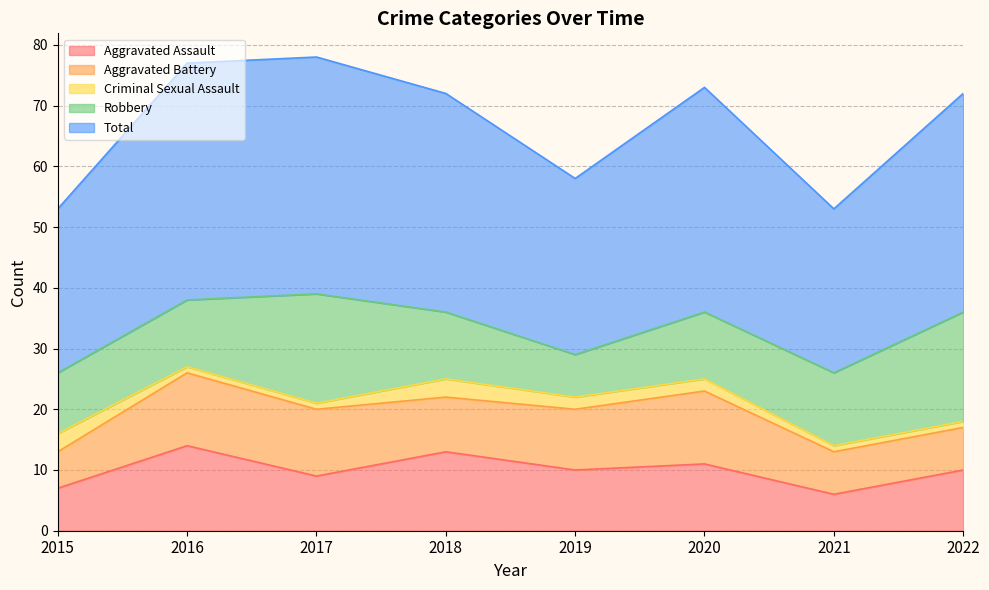

True or false: Aggravated Assault and Total cross at least once.

False